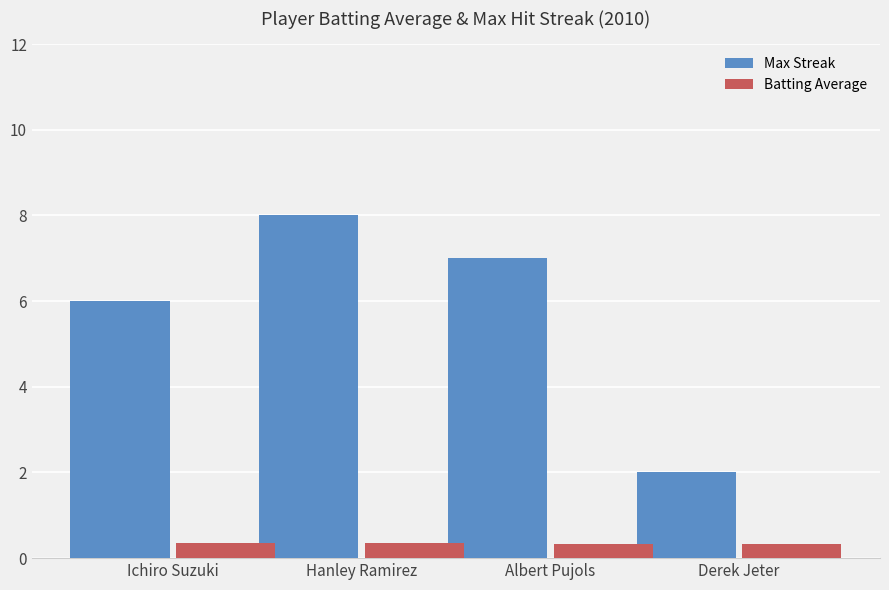

How many categories are shown in the chart?

4